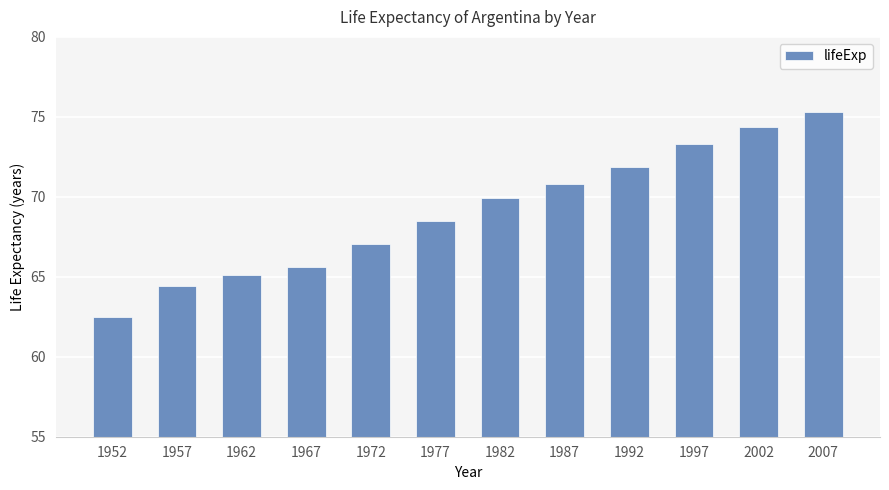

Which label corresponds to the smallest value in the chart?

1952